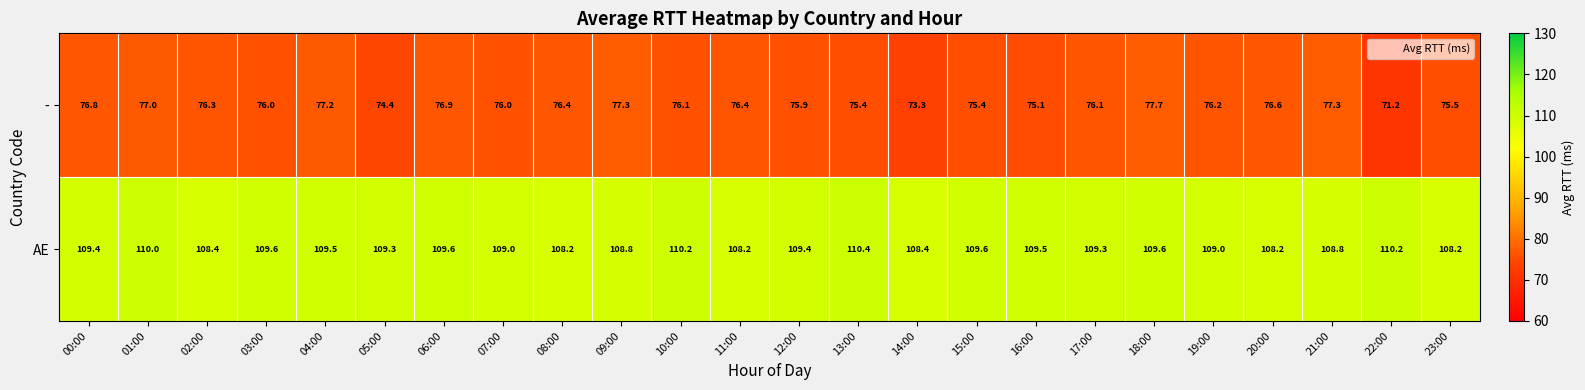

At which label does - first exceed 76?

00:00